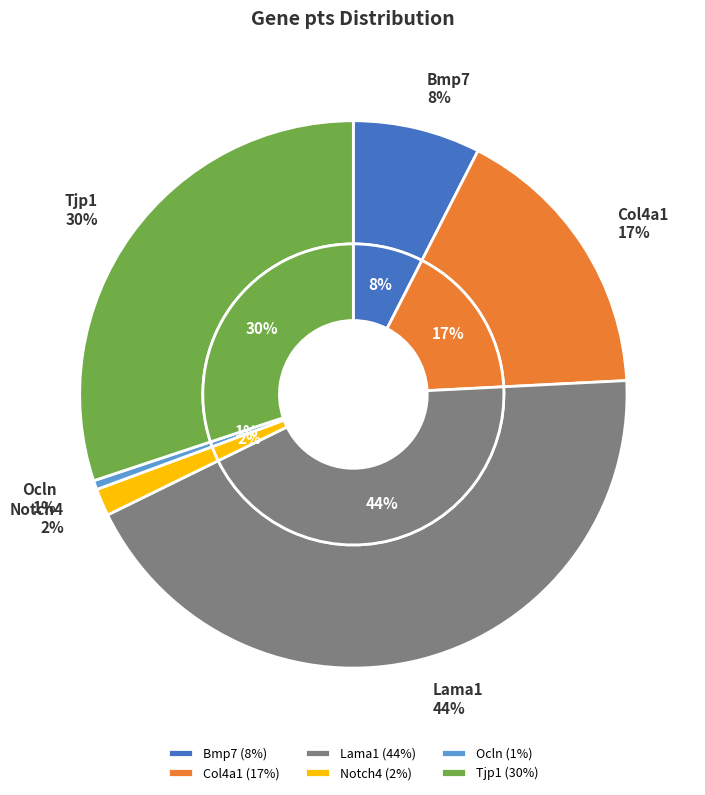

To the nearest percent, what is the difference between the Ocln and Lama1 slice percentages?

43%